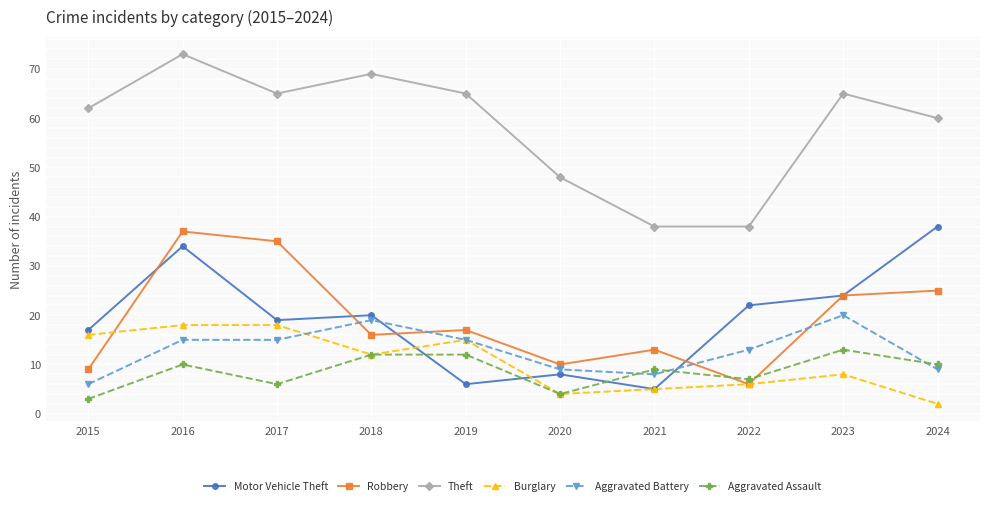

What is the minimum value shown in the chart?

2